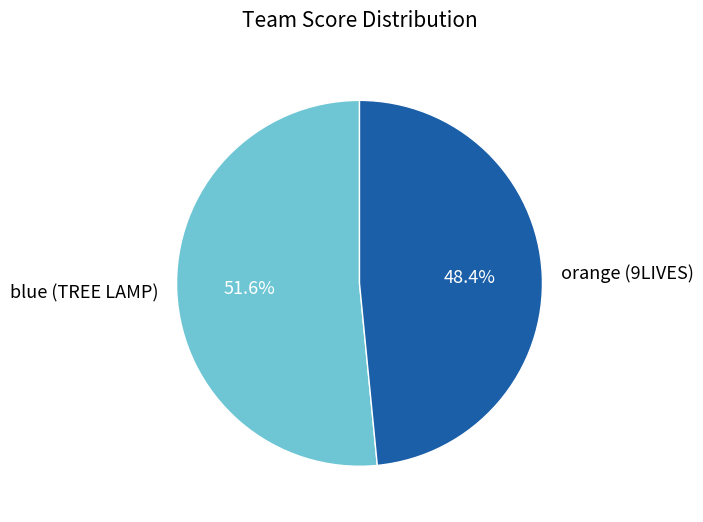

Is it true that orange (9LIVES) is 40% of the pie?

False